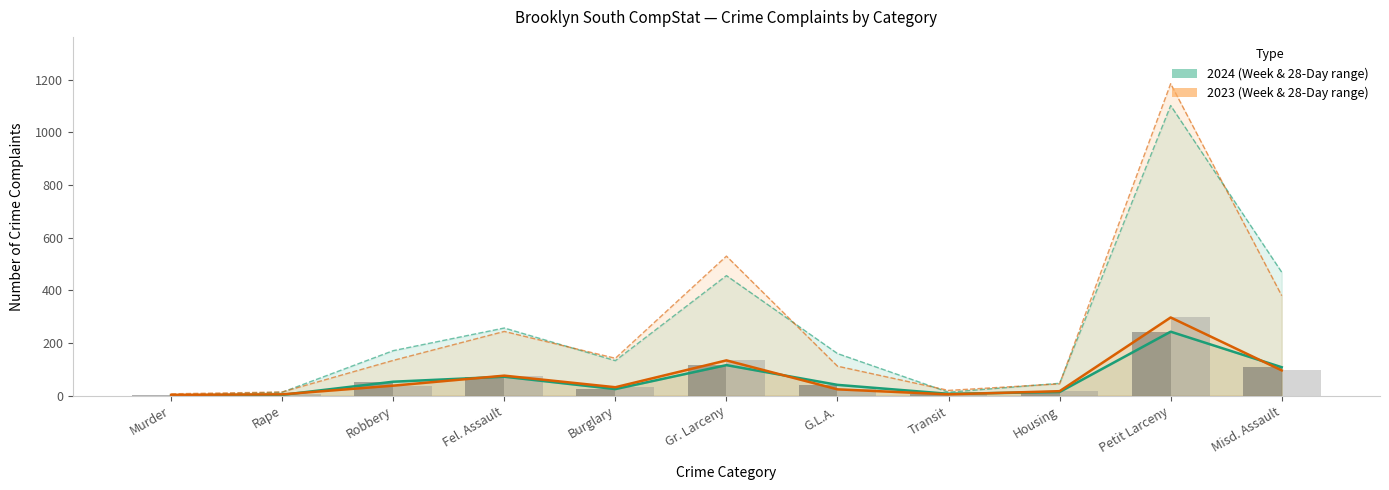

Is the value of 2024 (Week to Date) at Fel. Assault greater than the value of 2023 (Week to Date) at Transit?

Yes